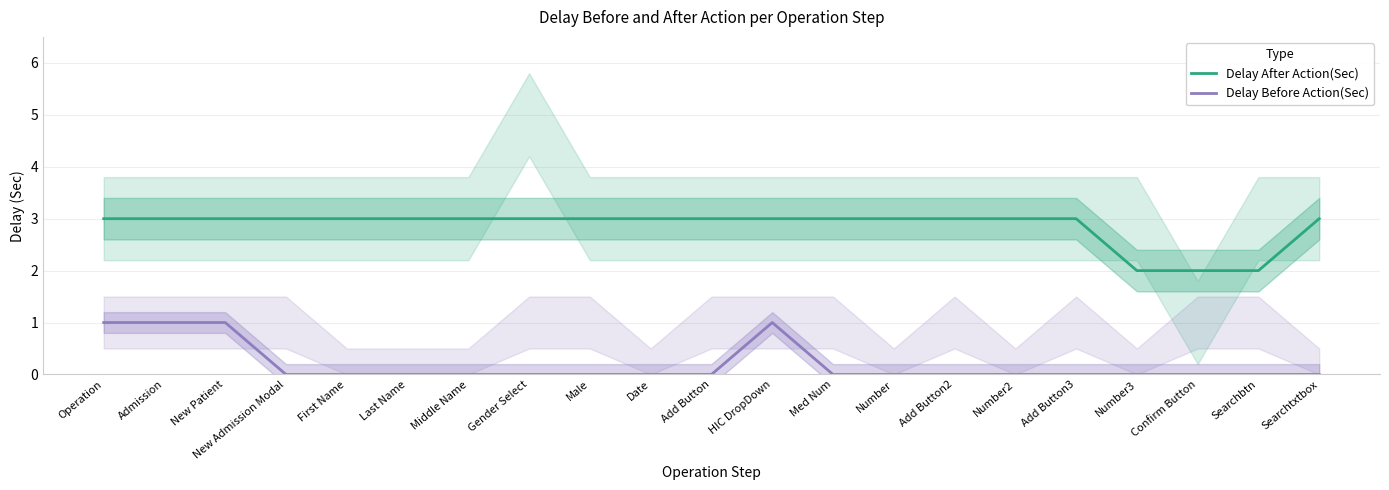

Which series has the largest total across all categories?

Delay After Action(Sec)